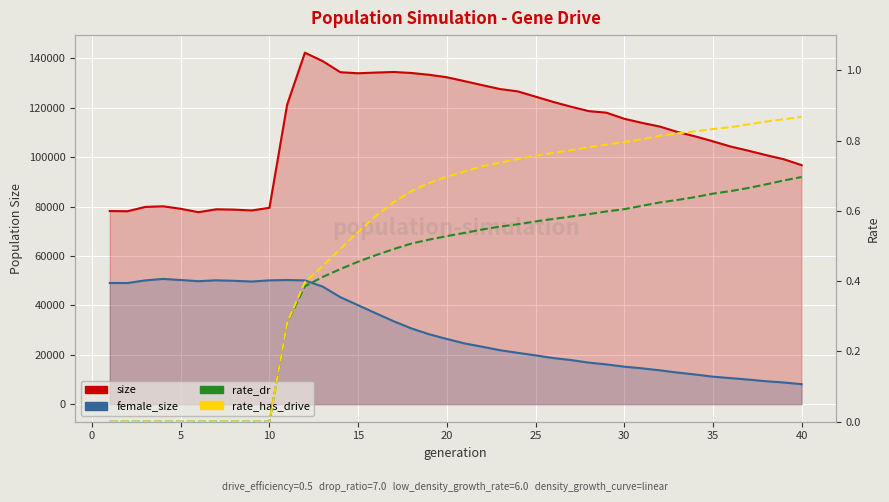

True or false: size and rate_has_drive intersect in this chart.

False